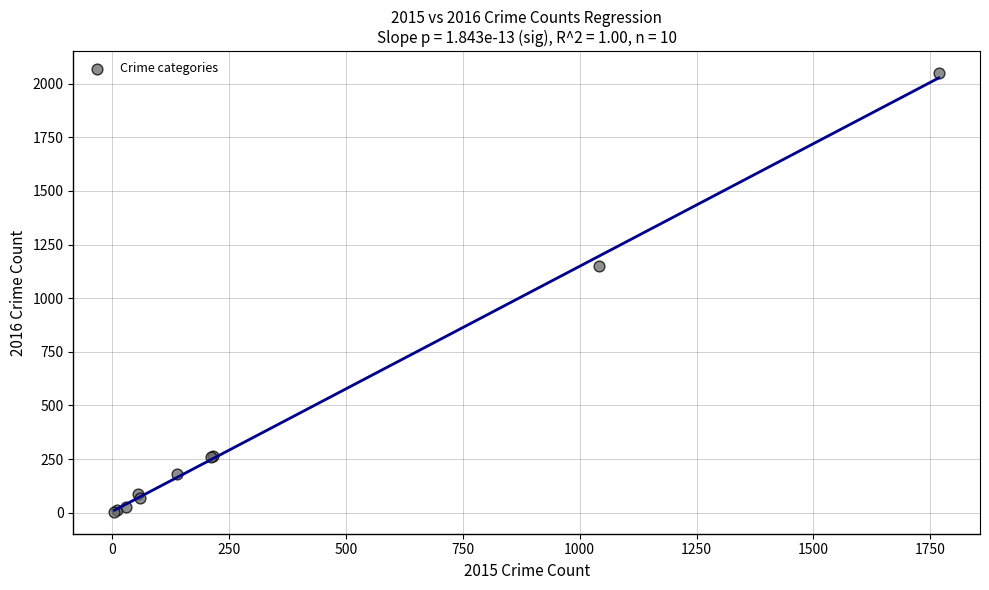

What Y value in the scatter plot is closest to 1026?

1151